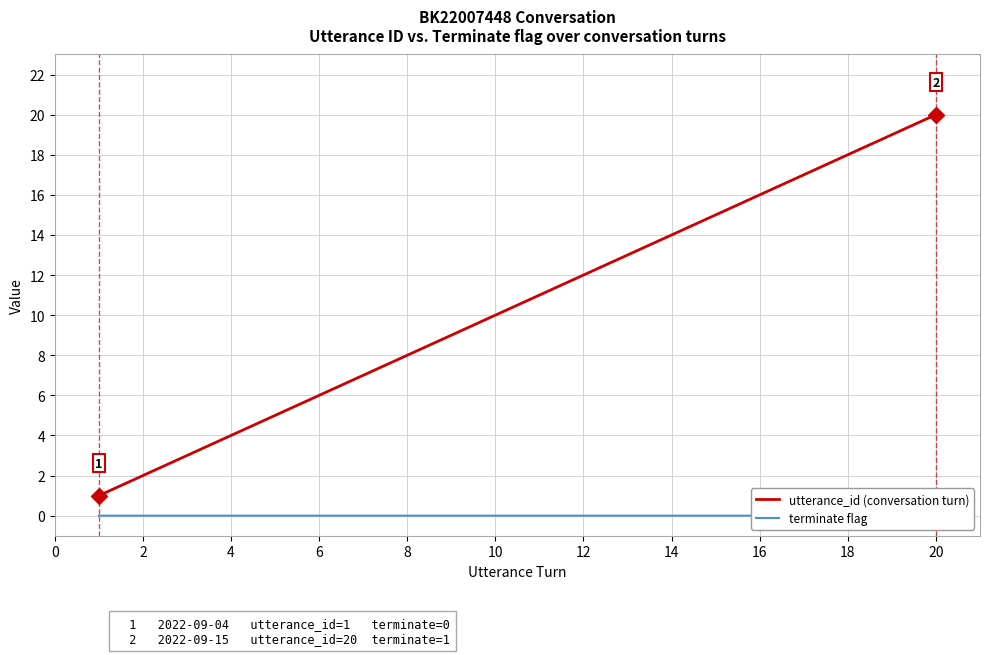

True or false: terminate flag and utterance_id (conversation turn) cross at least once.

False